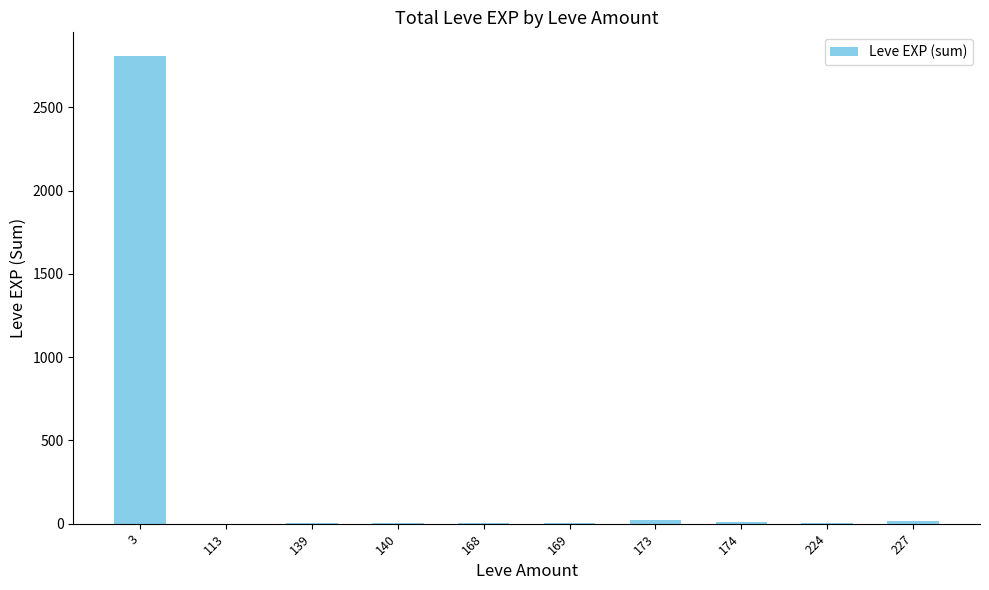

Count the number of categories in the chart.

10